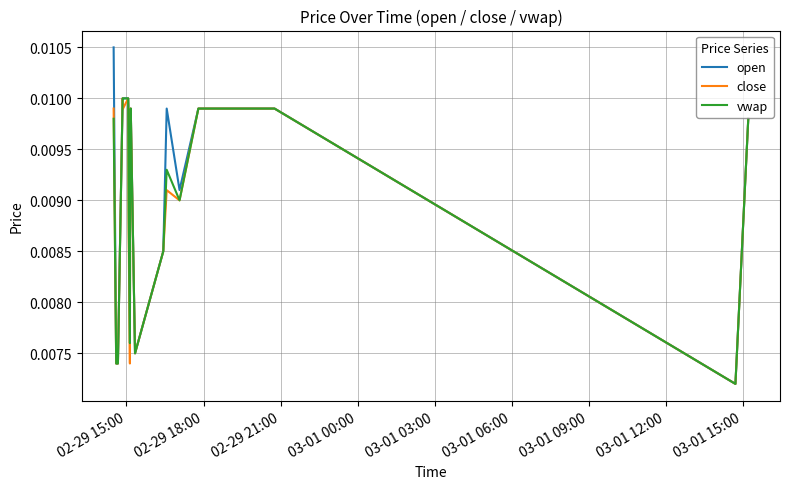

True or false: close and vwap intersect in this chart.

True